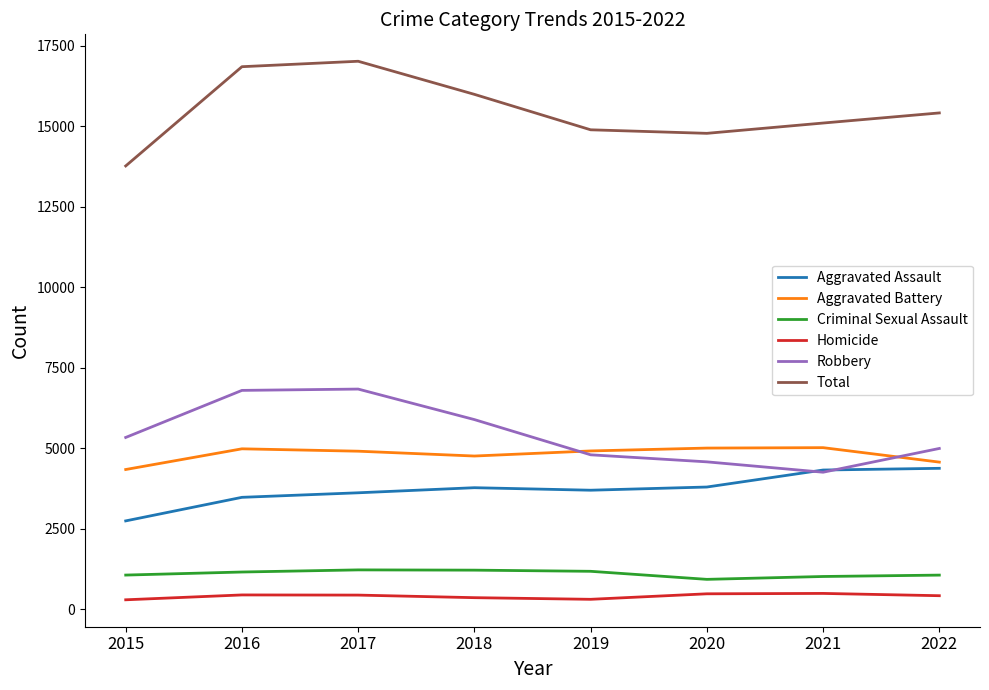

At which label does Aggravated Assault reach its minimum?

2015